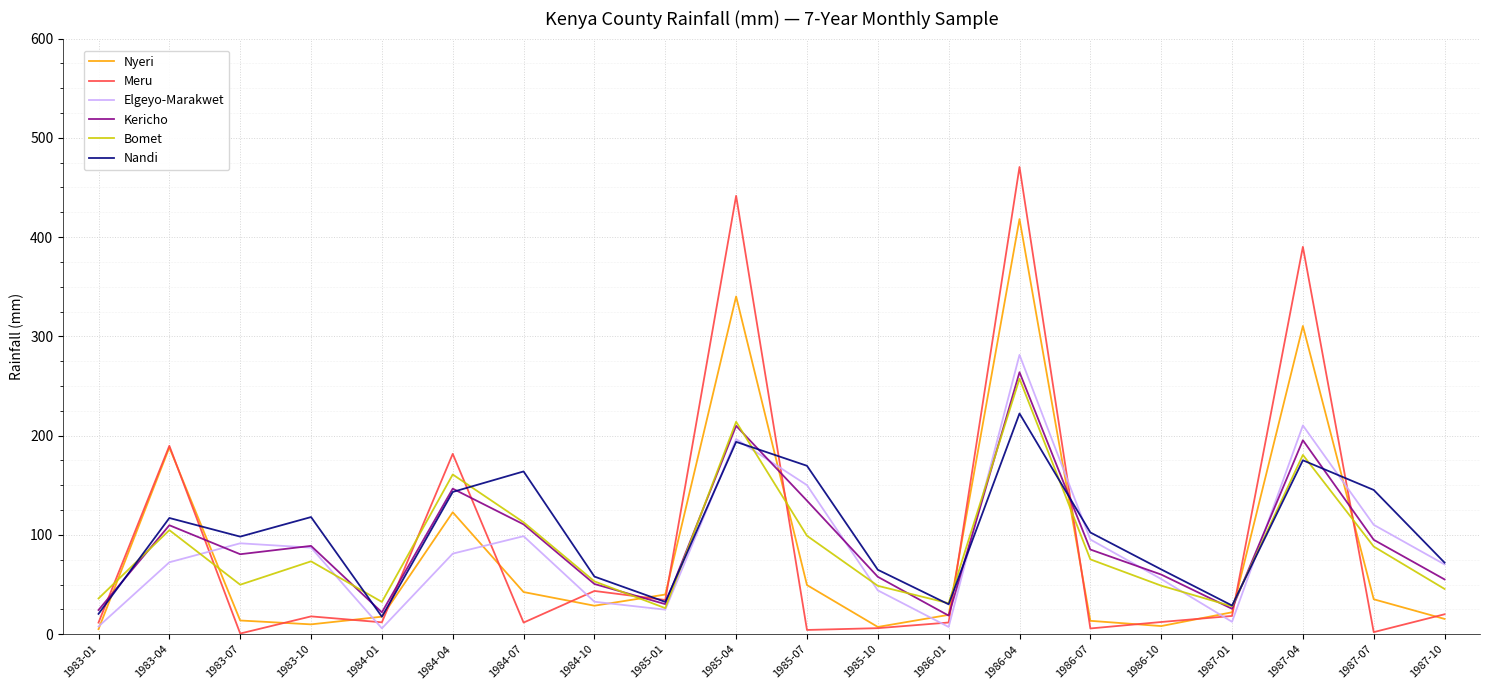

Which series changed the most between 1983-07 and 1986-01?

Elgeyo-Marakwet